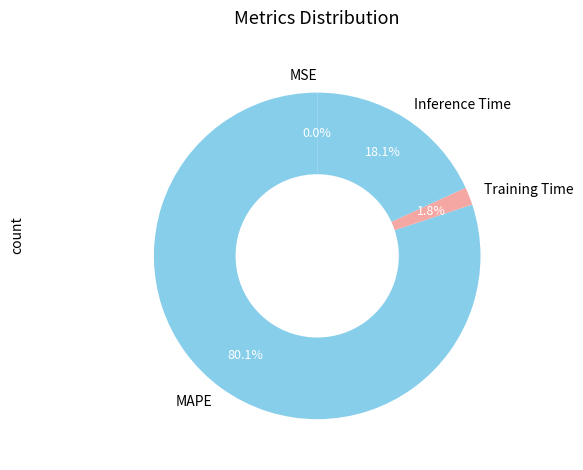

Which slice is the largest?

MAPE